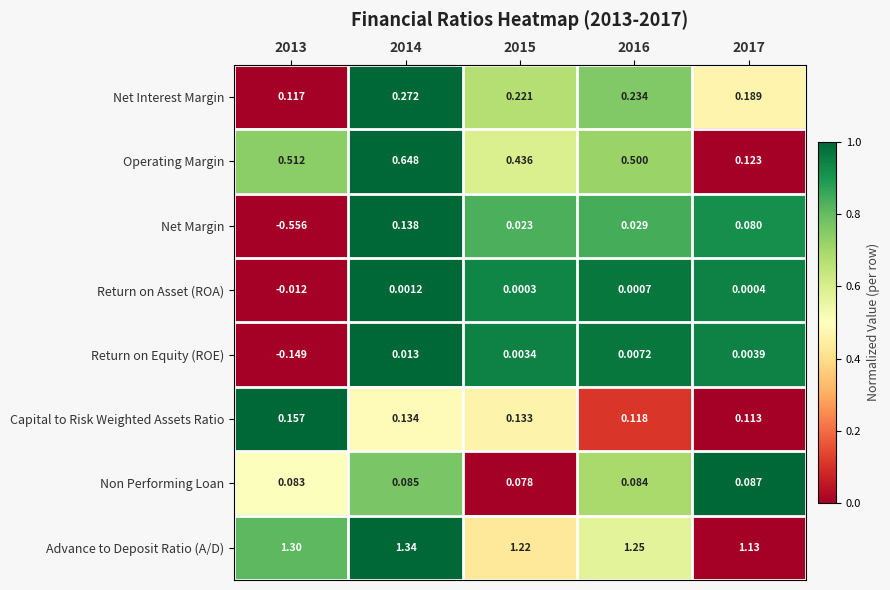

At 2015, list the series in order from largest to smallest.

Advance to Deposit Ratio (A/D), Operating Margin, Net Interest Margin, Capital to Risk Weighted Assets Ratio, Non Performing Loan, Net Margin, Return on Equity (ROE), Return on Asset (ROA)